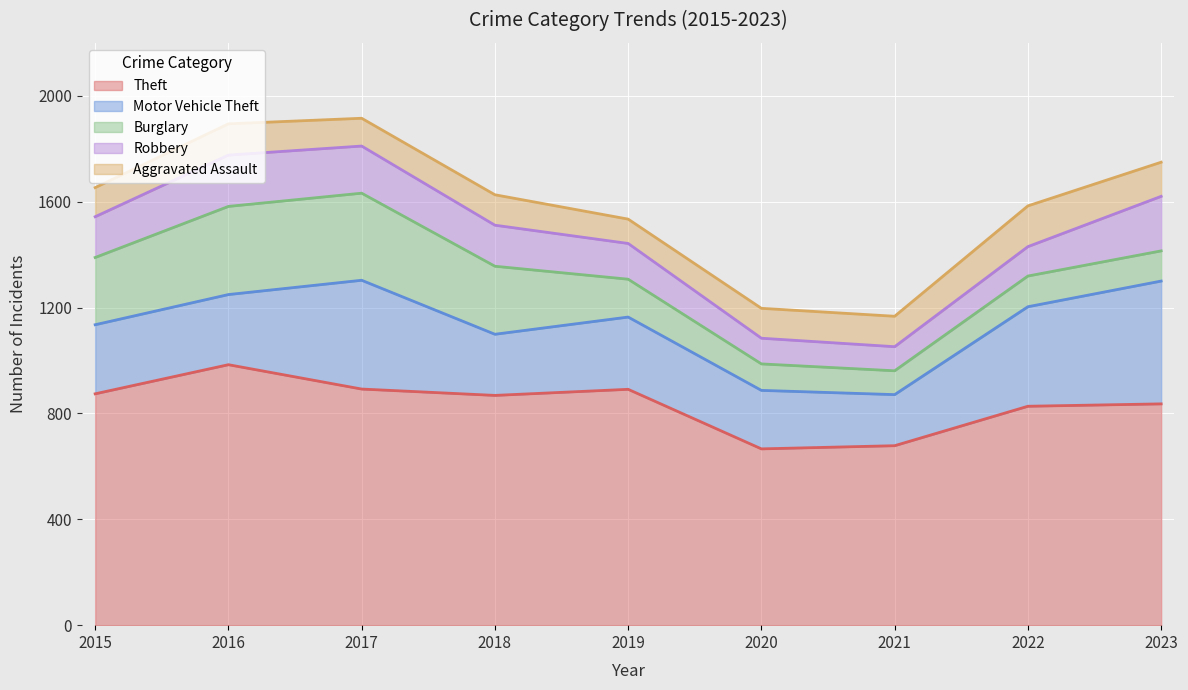

True or false: Aggravated Assault has a value of 30 at 2015.

False